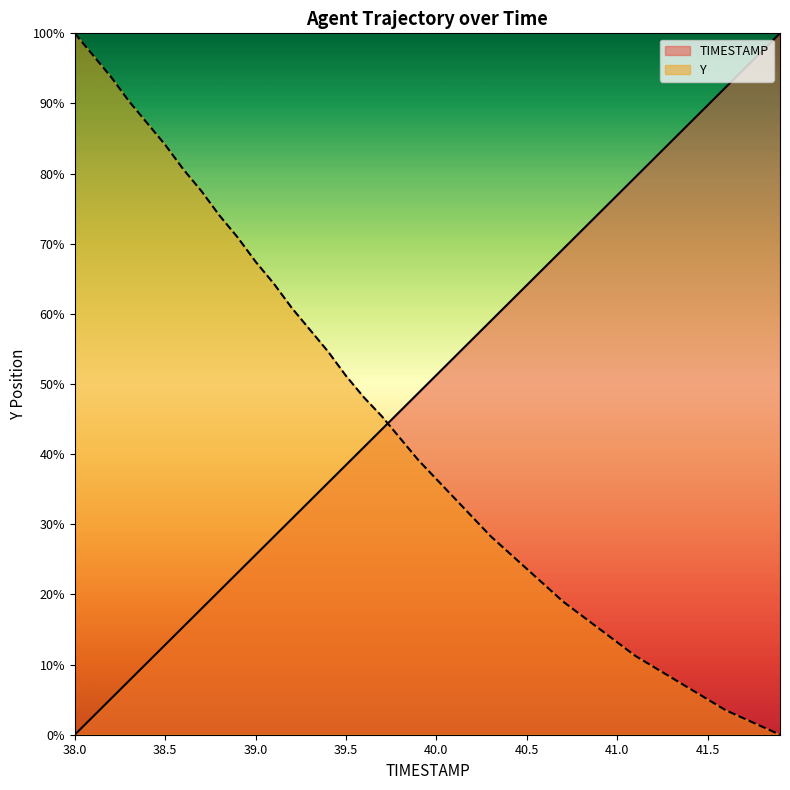

How many times do Y and TIMESTAMP cross each other?

1